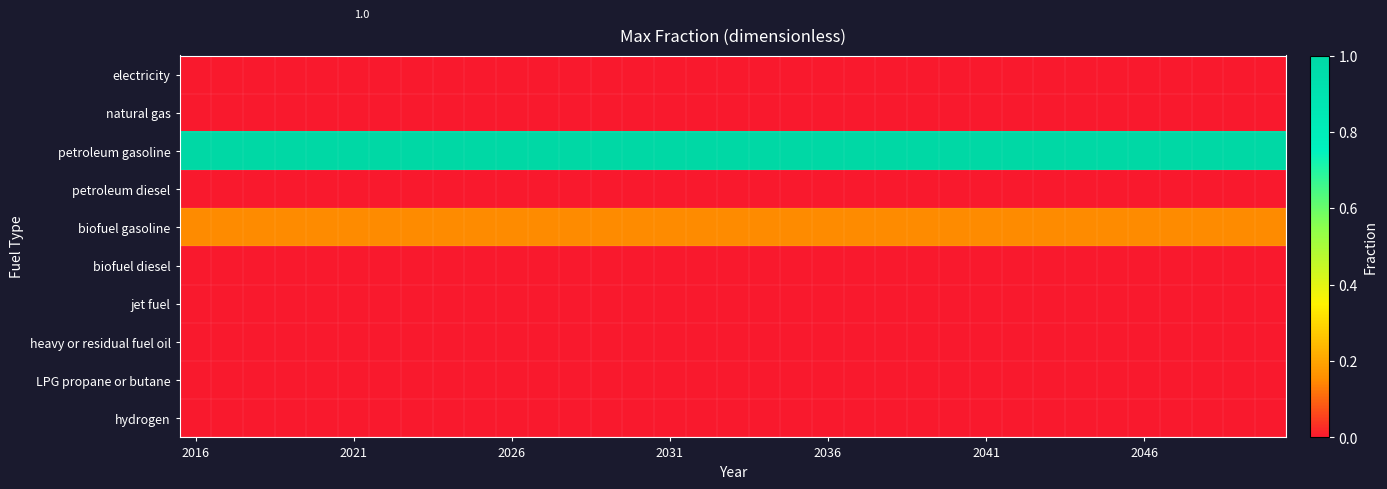

List the series in order of their peak value, lowest first.

electricity, natural gas, petroleum diesel, biofuel diesel, jet fuel, heavy or residual fuel oil, LPG propane or butane, hydrogen, biofuel gasoline, petroleum gasoline